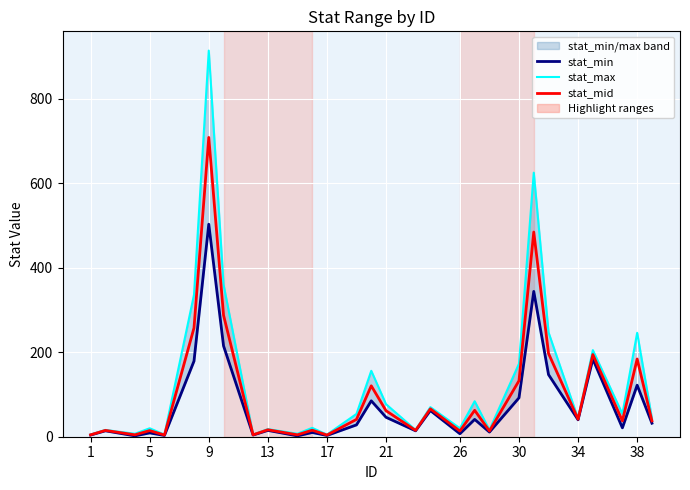

Between 5 and 24, which series saw the biggest shift?

stat_max